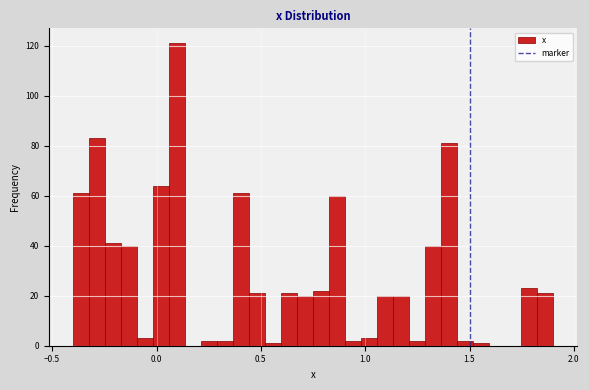

Read against the x-axis, roughly where is the centre of the tallest bar?

0.10